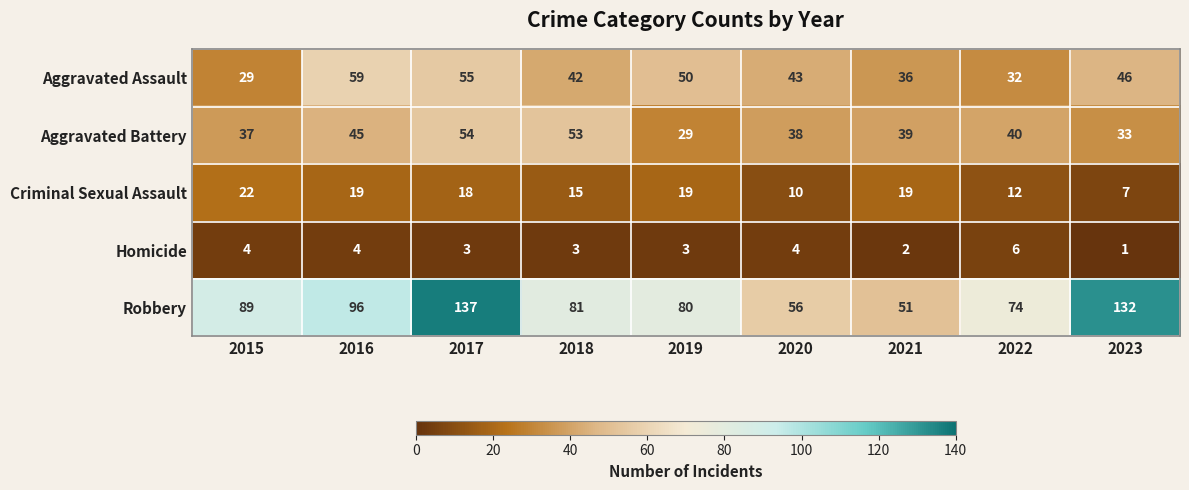

What is the difference between the highest and lowest values at 2016?

92